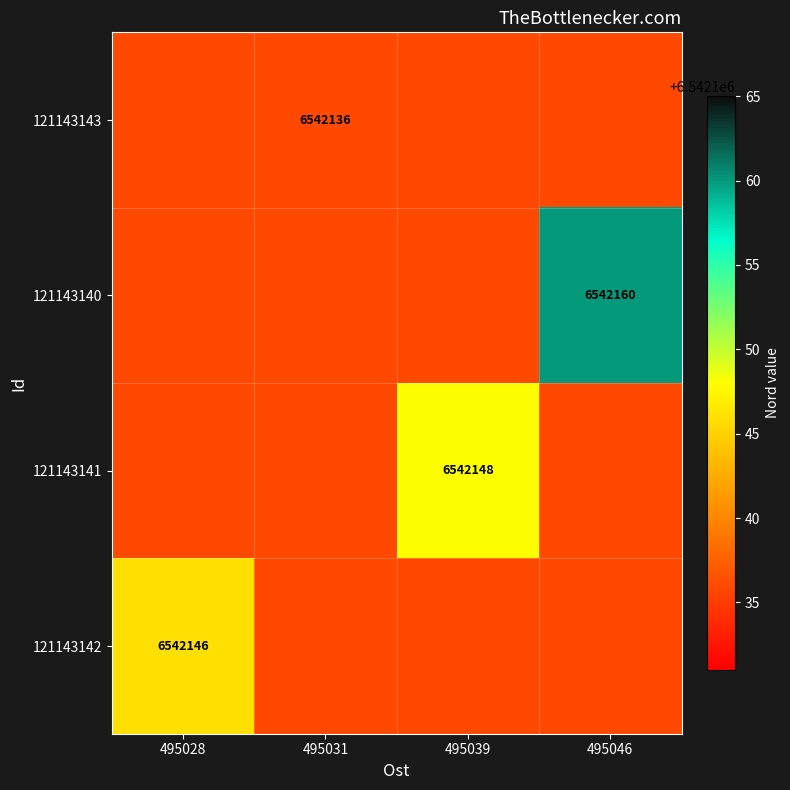

At how many categories does at least one series exceed 6542153?

1